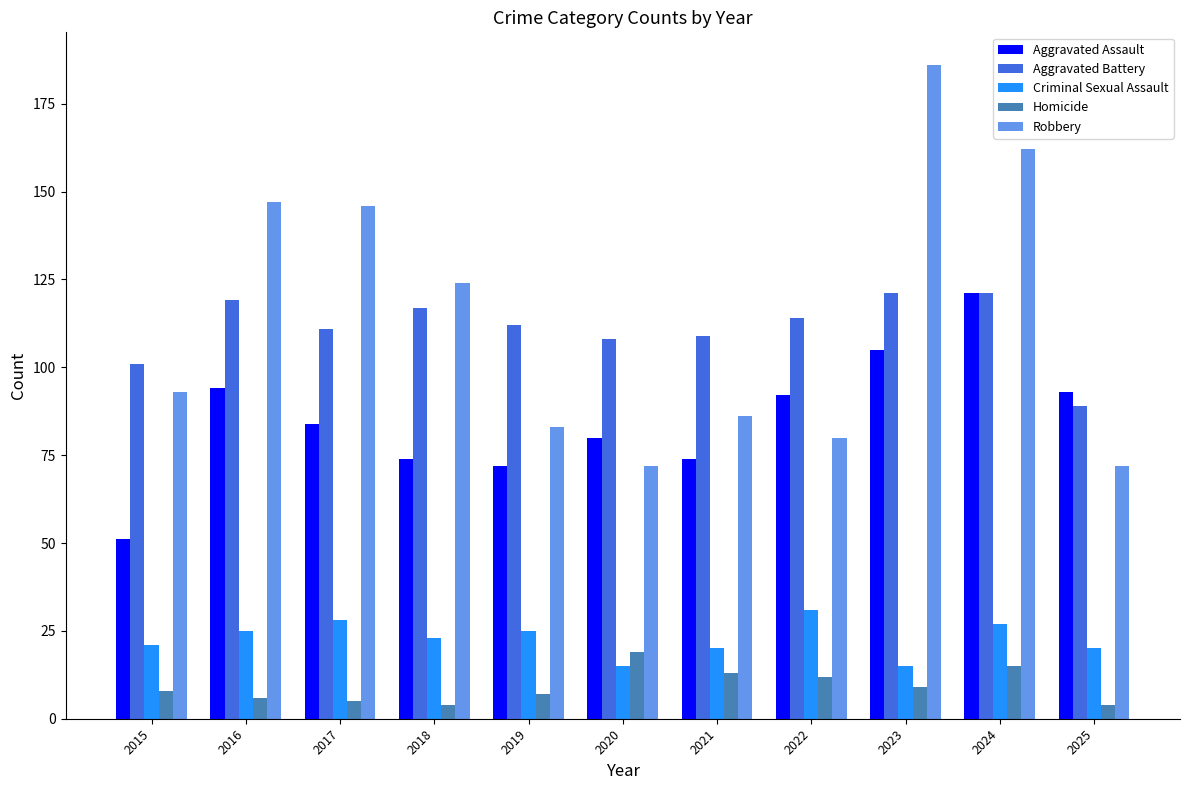

At which label does Aggravated Assault first exceed 84?

2016